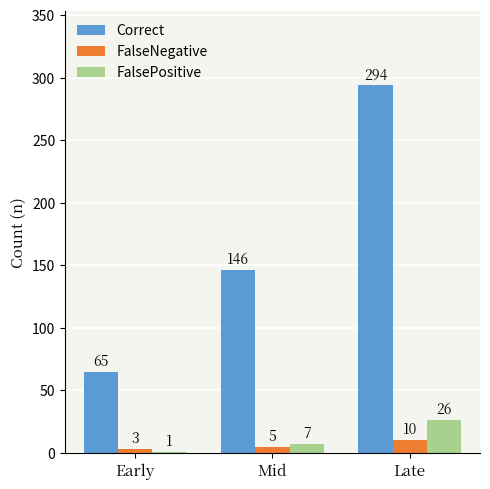

Where is FalsePositive nearest to the value 13?

Mid